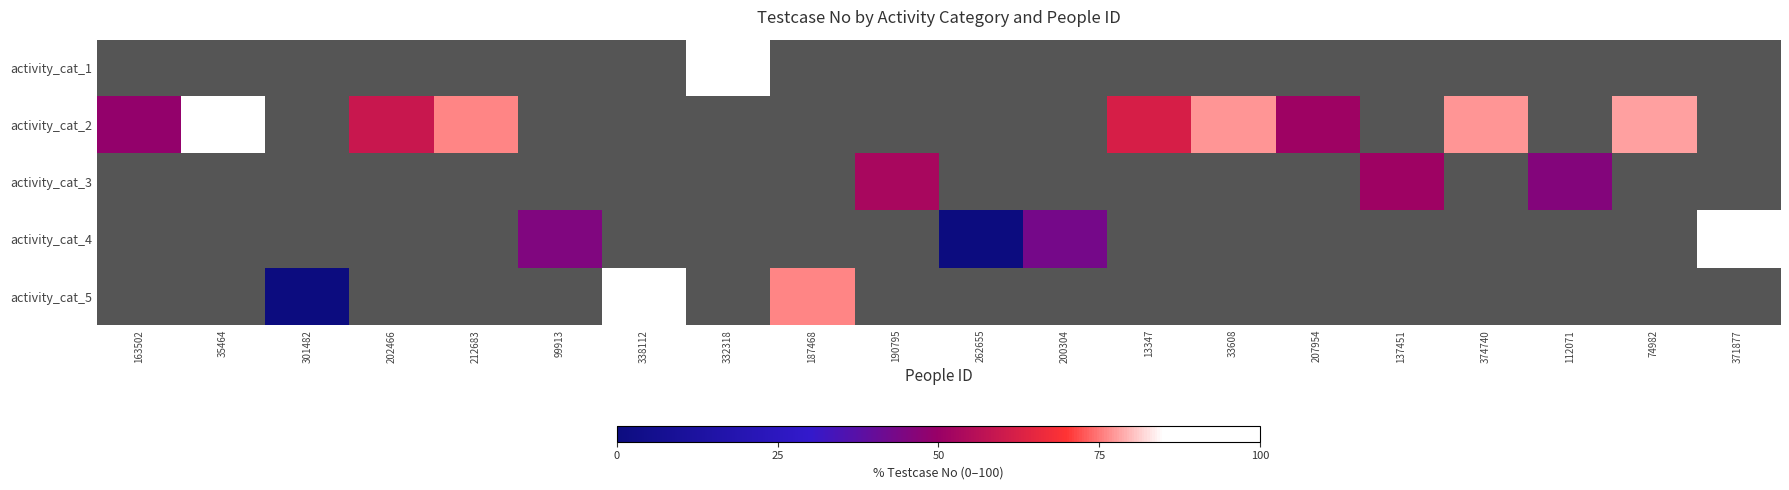

How many categories are shown in the chart?

20